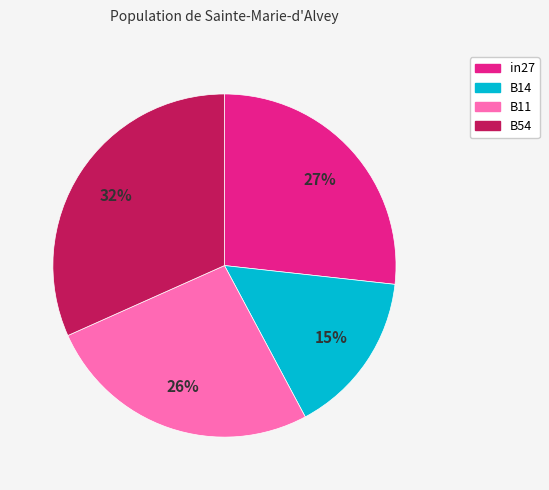

Is there any slice that represents more than half of the pie?

No